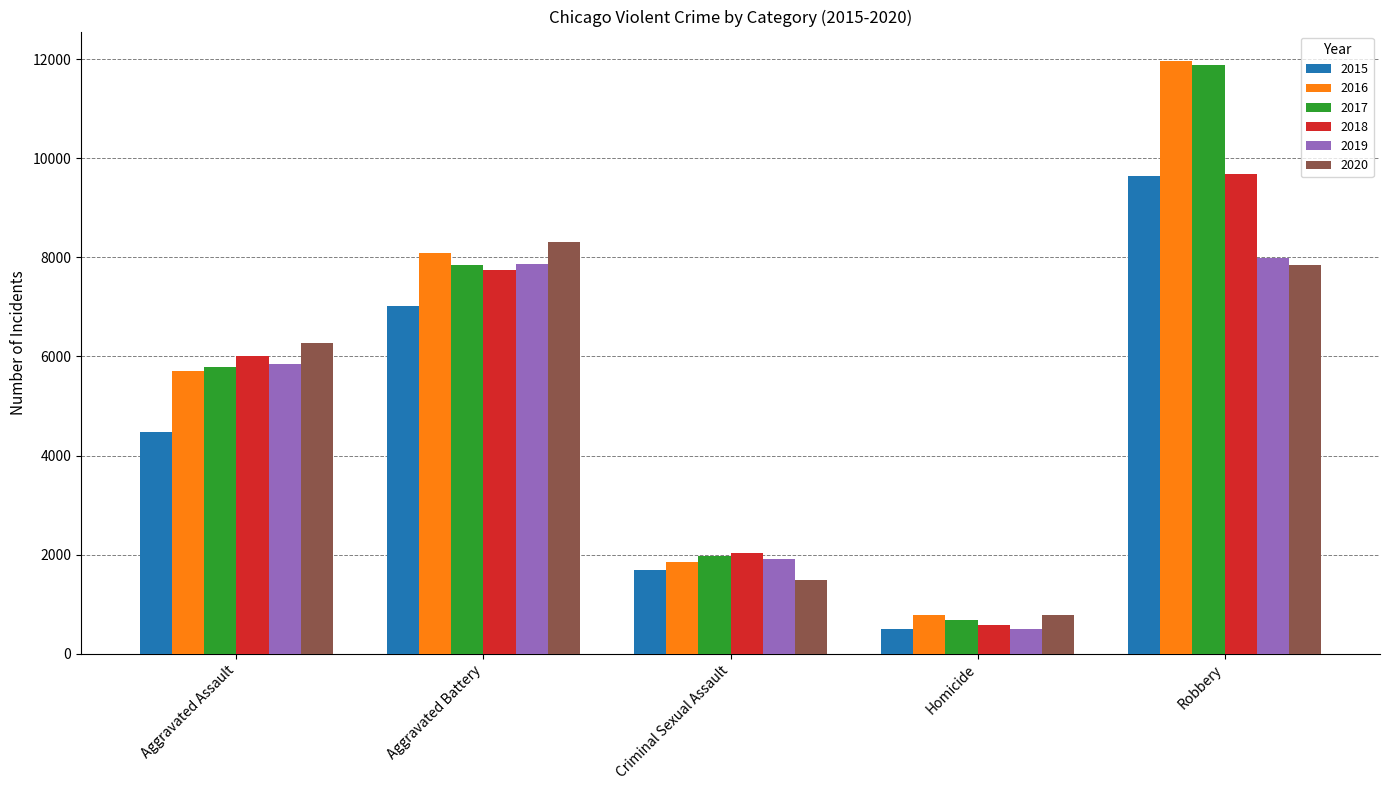

Reading left to right, extract all data points from this chart.

2015: 4480	7019	1698	496	9638
2016: 5712	8086	1848	786	11960
2017: 5793	7845	1970	672	11880
2018: 6001	7735	2031	588	9681
2019: 5841	7858	1908	499	7995
2020: 6265	8319	1483	787	7855